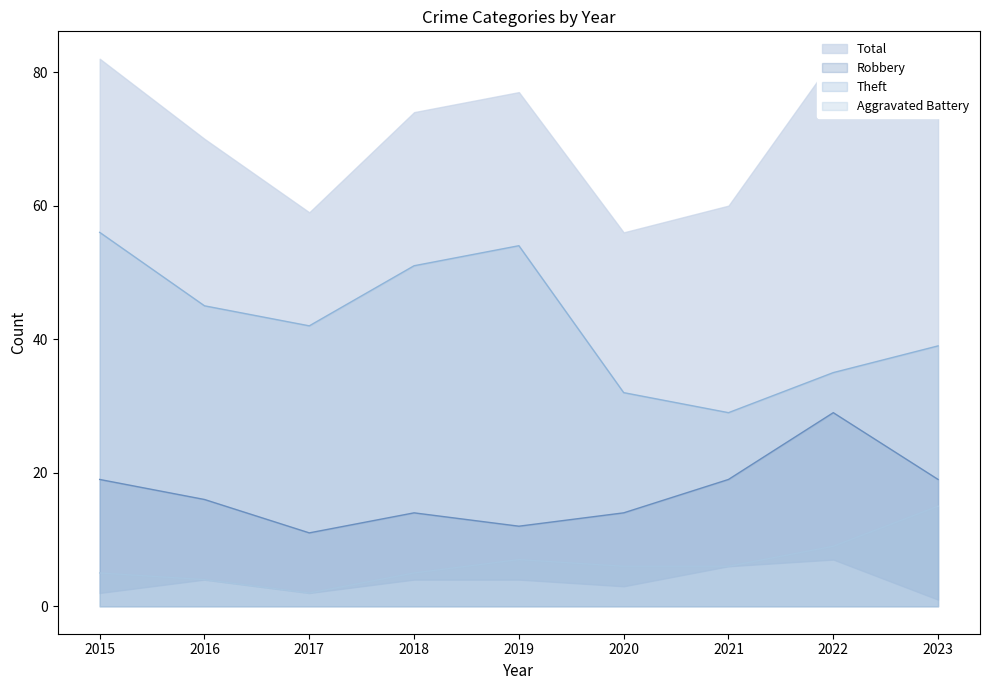

Which category has the lowest value in the Aggravated Battery series?

2017